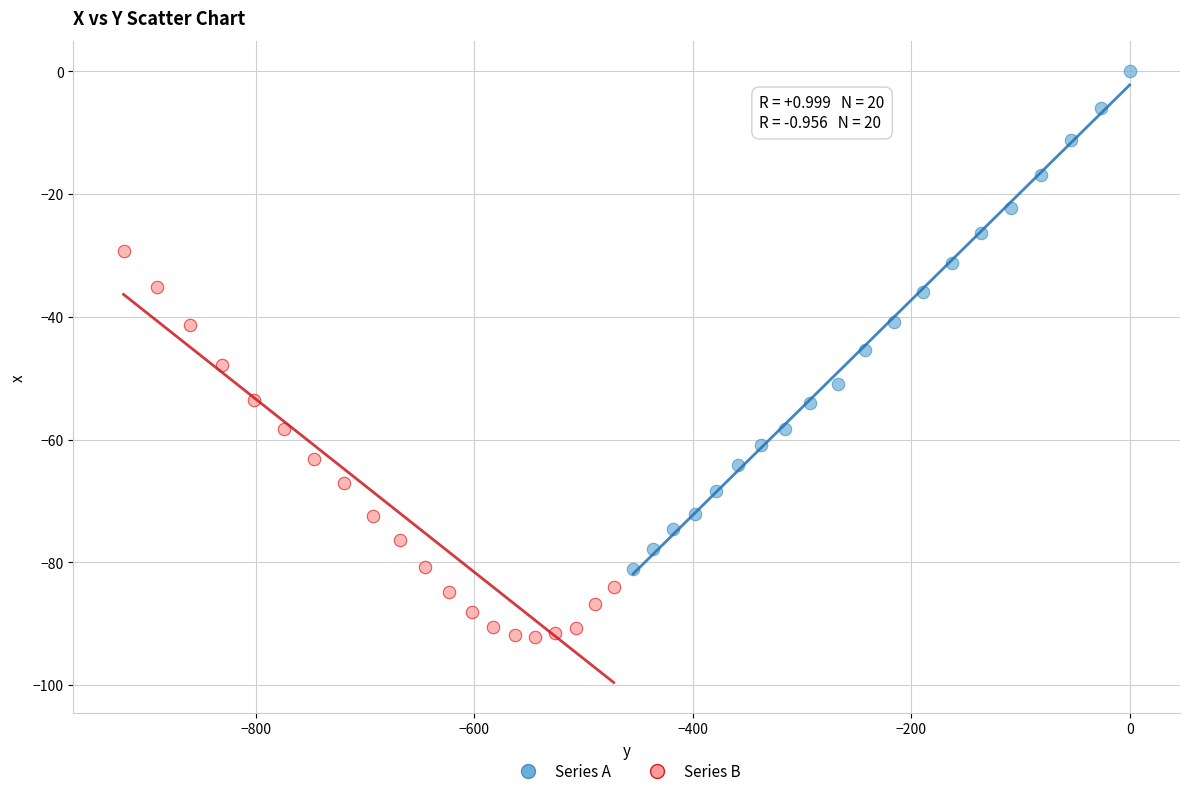

Which series reaches the minimum Y coordinate?

Series B